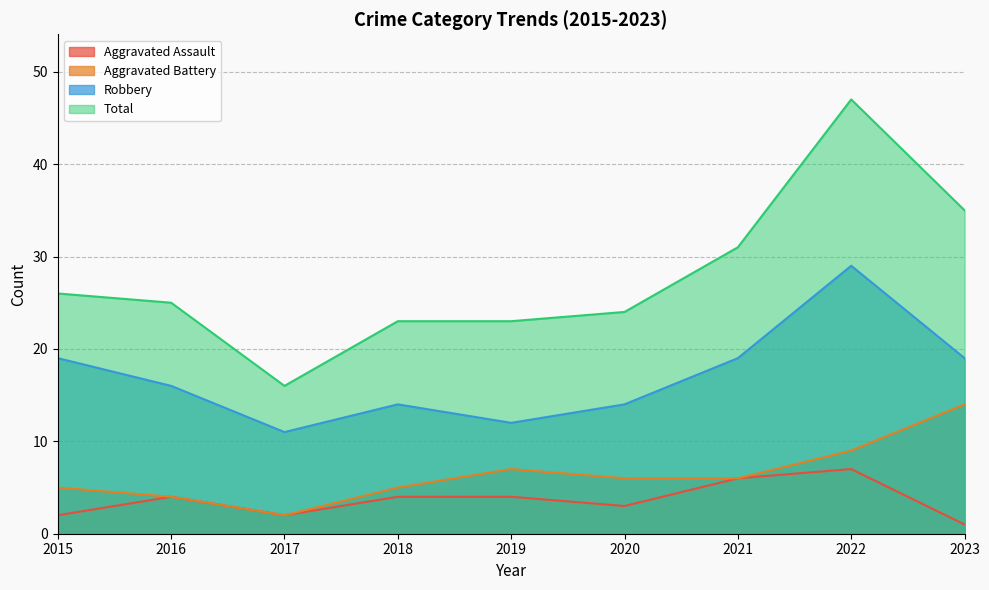

The value of Aggravated Assault at 2018 is 6. True or false?

False